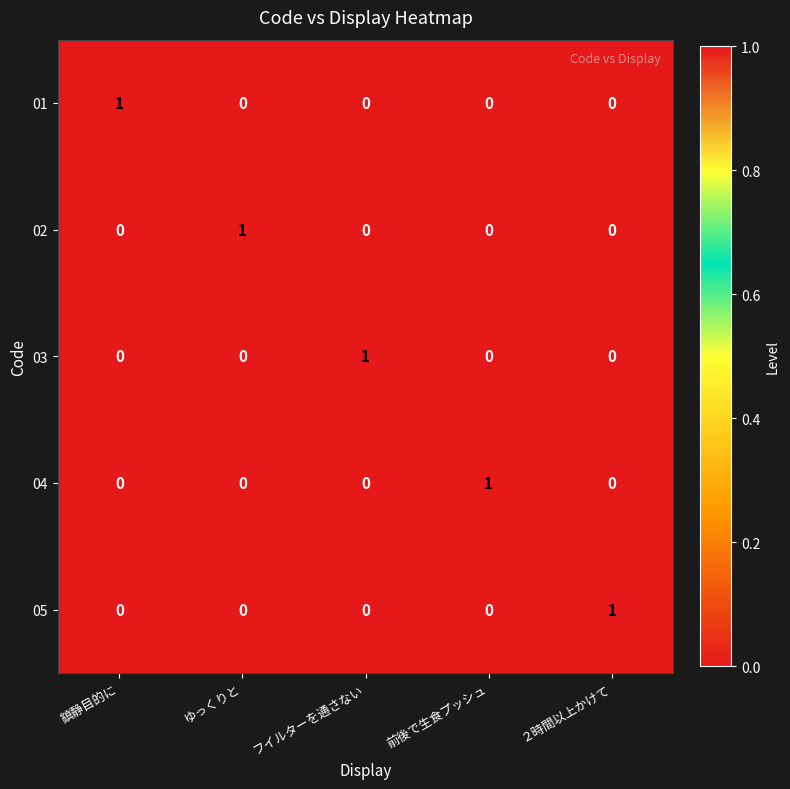

Is it true that 03 equals 0 at 前後で生食プッシュ?

True